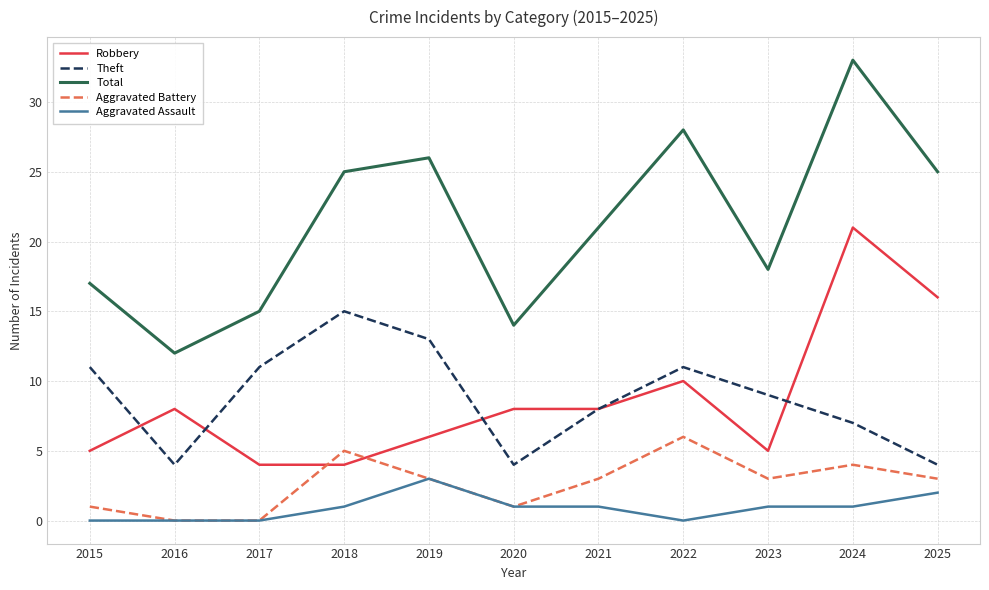

Which series has the largest range (max minus min)?

Total